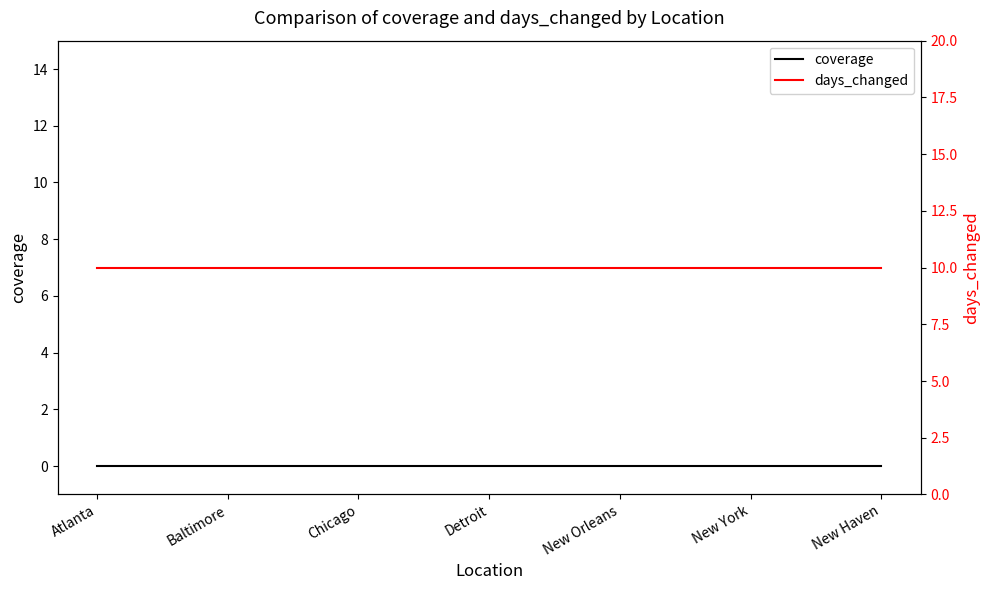

Which series has the largest total across all categories?

days_changed